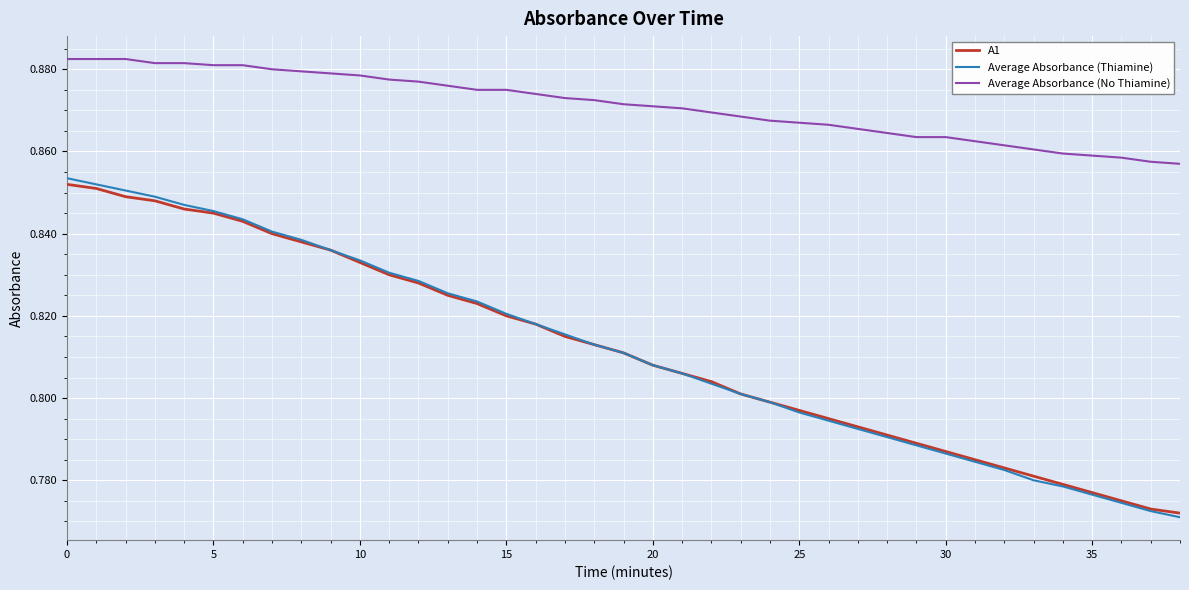

Does the chart have visible grid lines?

Yes